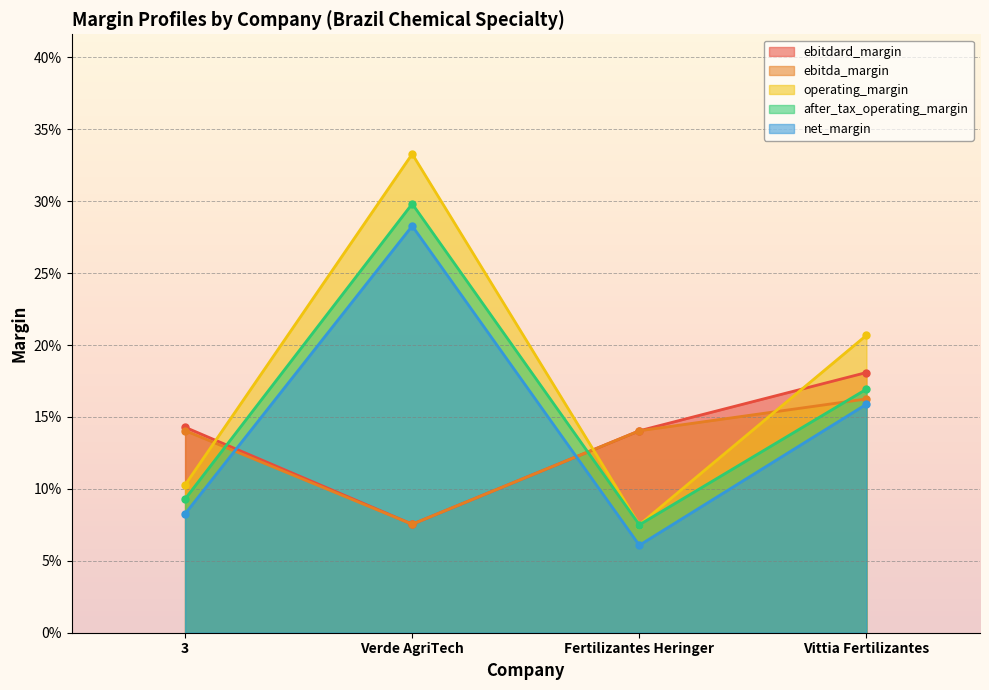

What are all the series names shown in the legend?

ebitdard_margin, ebitda_margin, operating_margin, after_tax_operating_margin, net_margin